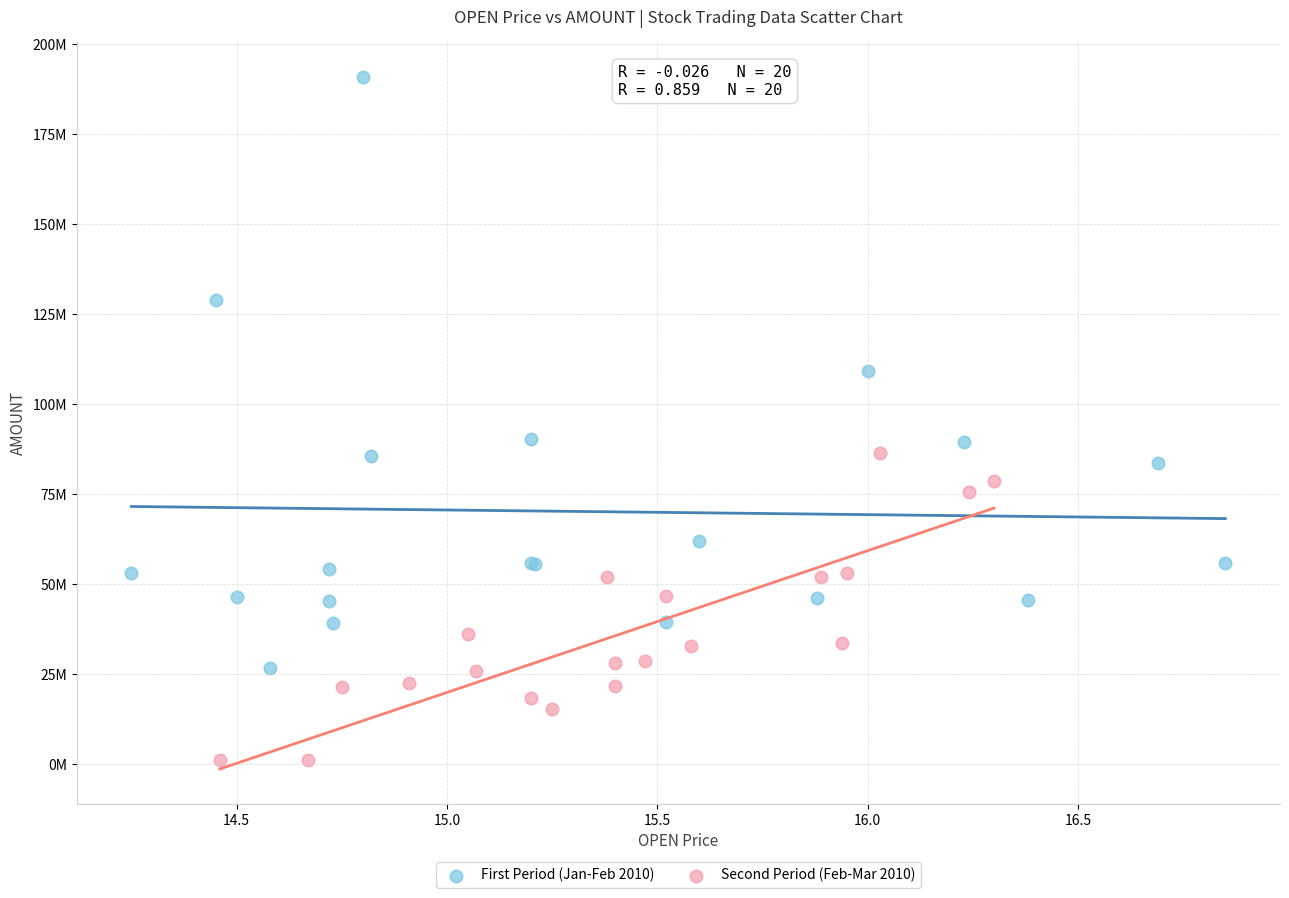

What are all the series names shown in the legend?

First Period (Jan-Feb 2010), Second Period (Feb-Mar 2010)